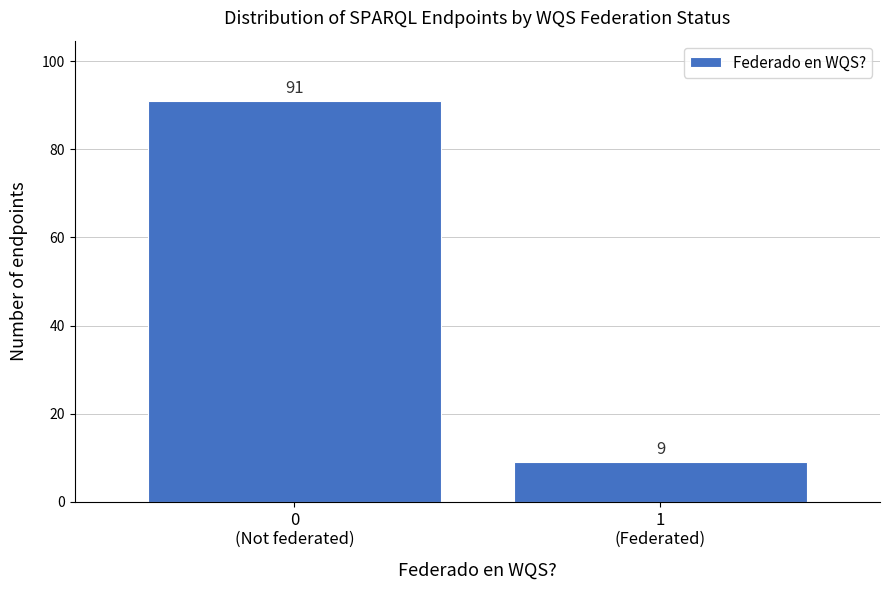

Reading left to right, list all the values displayed in this chart.

91	9